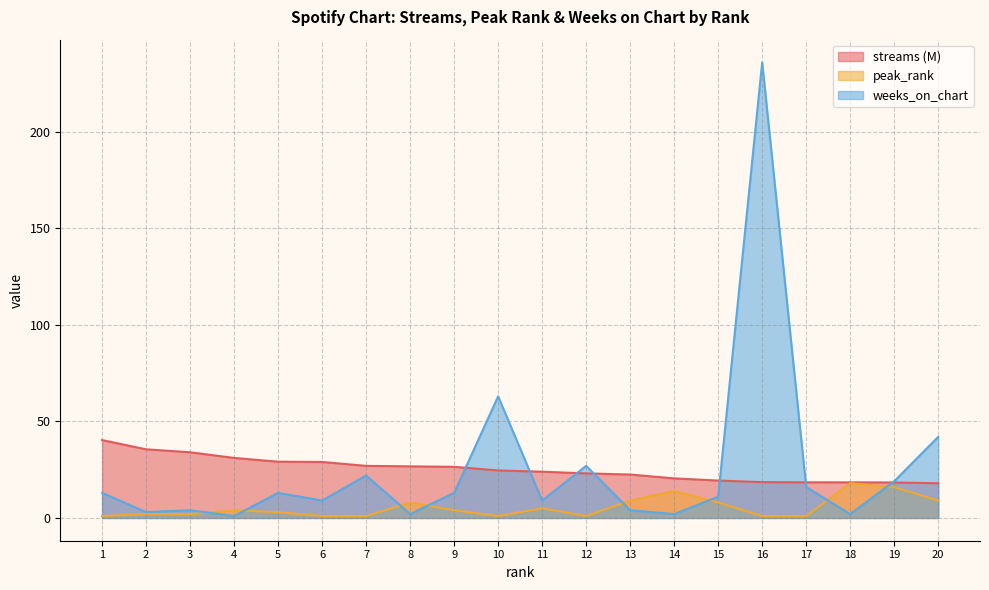

Reading left to right, list all the values displayed in this chart.

streams: 40.3	35.6	34.0	31.1	29.1	29.0	27.0	26.7	26.5	24.6	24.0	23.1	22.5	20.5	19.4	18.6	18.5	18.4	18.4	18.0
peak_rank: 1.0	2.0	2.0	4.0	3.0	1.0	1.0	8.0	4.0	1.0	5.0	1.0	9.0	14.0	8.0	1.0	1.0	18.0	16.0	9.0
weeks_on_chart: 13.0	3.0	4.0	1.0	13.0	9.0	22.0	2.0	13.0	63.0	9.0	27.0	4.0	2.0	11.0	236.0	16.0	2.0	19.0	42.0